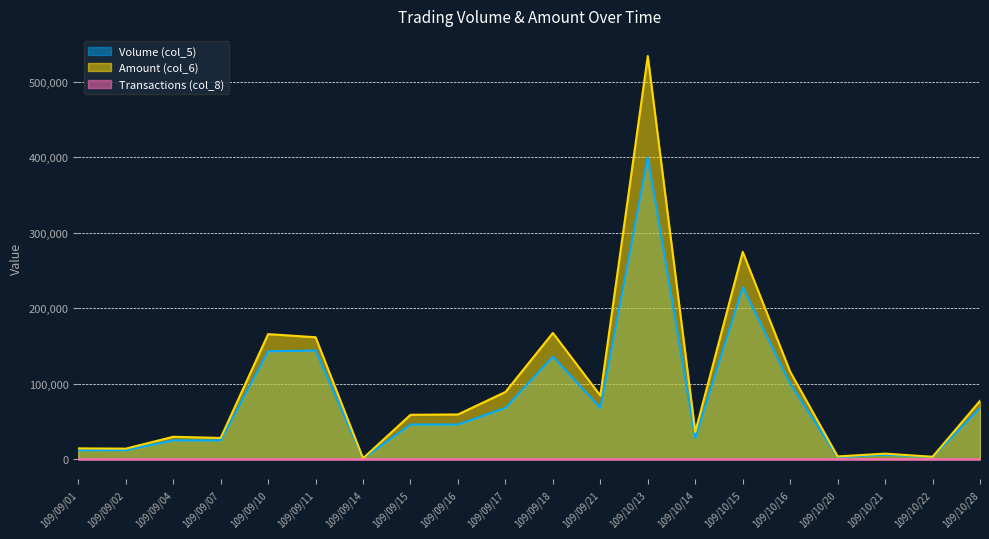

Reading left to right, list all the values displayed in this chart.

Volume (col_5): 109/09/01=12000	109/09/02=12000	109/09/04=25000	109/09/07=25000	109/09/10=143000	109/09/11=144000	109/09/14=1000	109/09/15=46000	109/09/16=46000	109/09/17=68000	109/09/18=136000	109/09/21=68000	109/10/13=400000	109/10/14=28000	109/10/15=228000	109/10/16=100000	109/10/20=3000	109/10/21=6000	109/10/22=3000	109/10/28=68000
Amount (col_6): 109/09/01=14400	109/09/02=14040	109/09/04=29750	109/09/07=28250	109/09/10=165740	109/09/11=161600	109/09/14=1240	109/09/15=58880	109/09/16=59340	109/09/17=89080	109/09/18=167280	109/09/21=84320	109/10/13=534000	109/10/14=36120	109/10/15=274680	109/10/16=116000	109/10/20=3720	109/10/21=7440	109/10/22=3240	109/10/28=77360
Transactions (col_8): 109/09/01=1	109/09/02=1	109/09/04=1	109/09/07=1	109/09/10=3	109/09/11=4	109/09/14=1	109/09/15=2	109/09/16=1	109/09/17=1	109/09/18=2	109/09/21=1	109/10/13=2	109/10/14=1	109/10/15=3	109/10/16=1	109/10/20=1	109/10/21=2	109/10/22=1	109/10/28=2